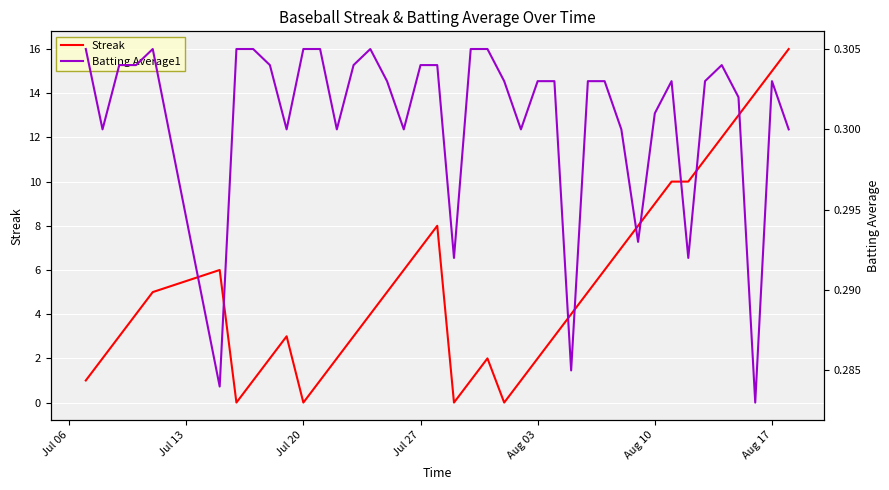

The value of Streak at Aug 17 is 4. True or false?

False